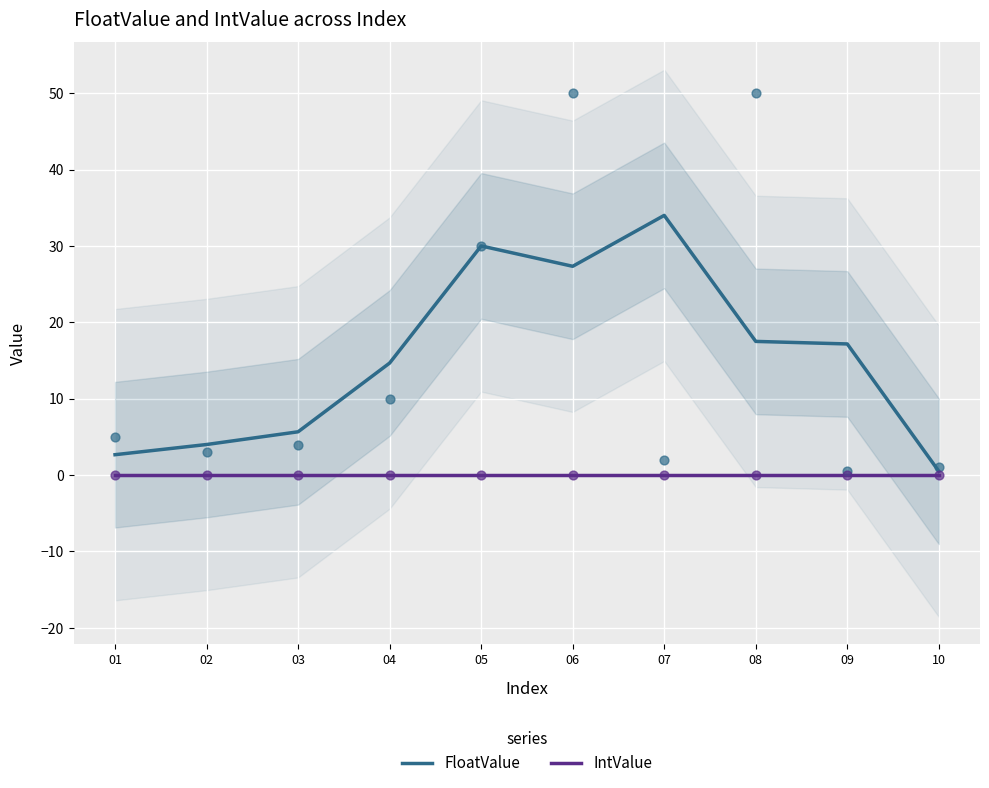

At which category is the sum across all series the highest?

07